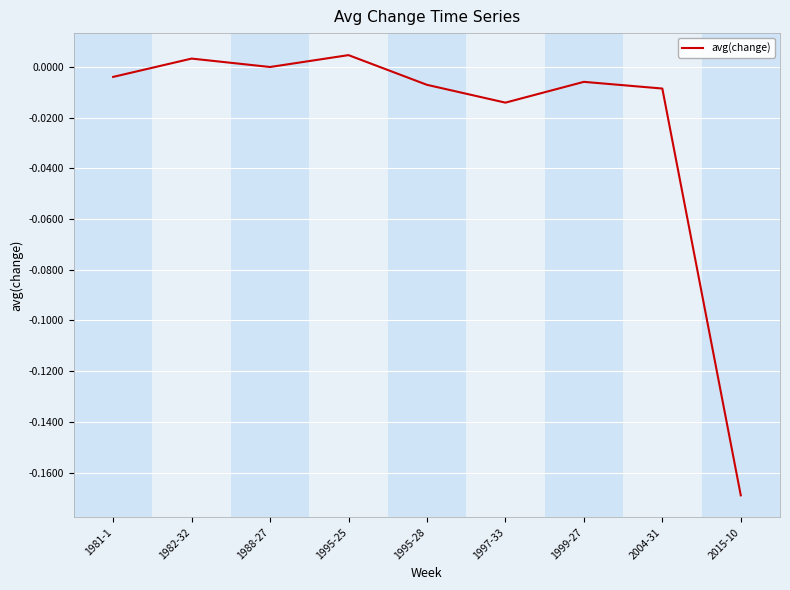

Between 2015-10 and 1995-25, which is larger?

1995-25